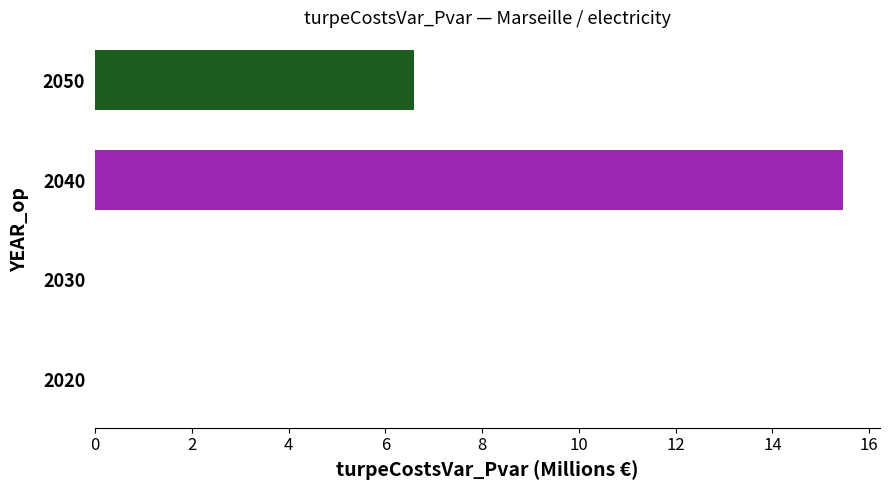

What is the average value?

5.5